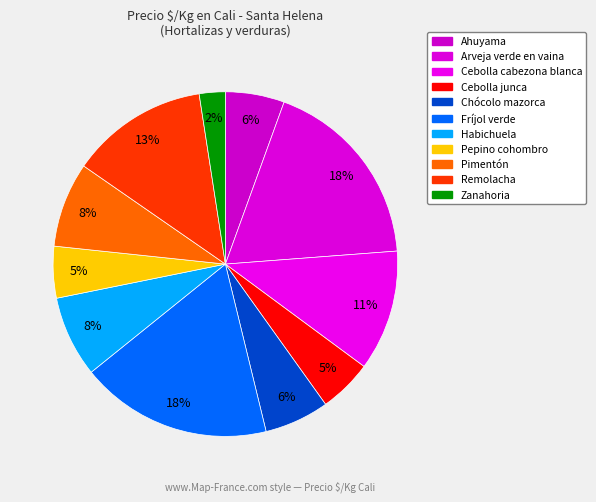

How many segments does this pie chart have?

11